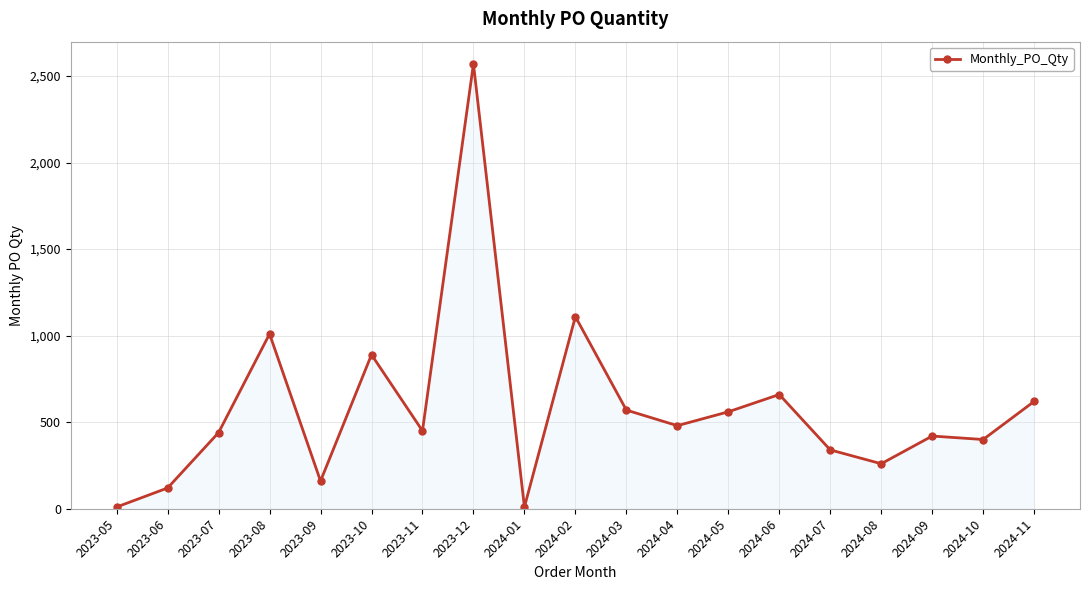

What is the label of the 5th point from the right?

2024-07